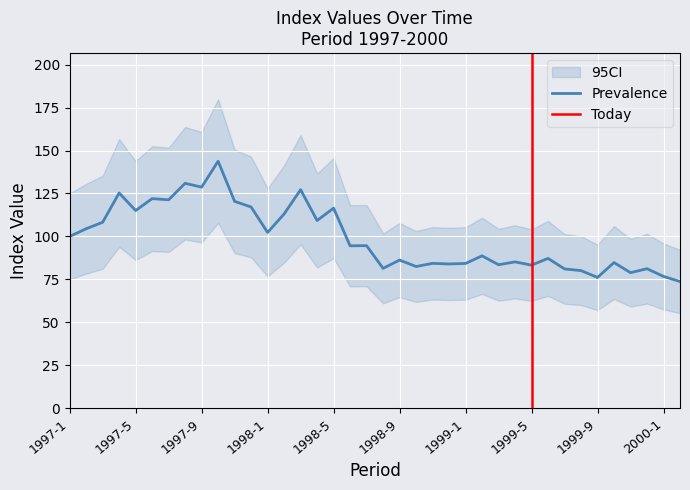

What is the difference between the values at 1999-3 and 1997-2?

20.9